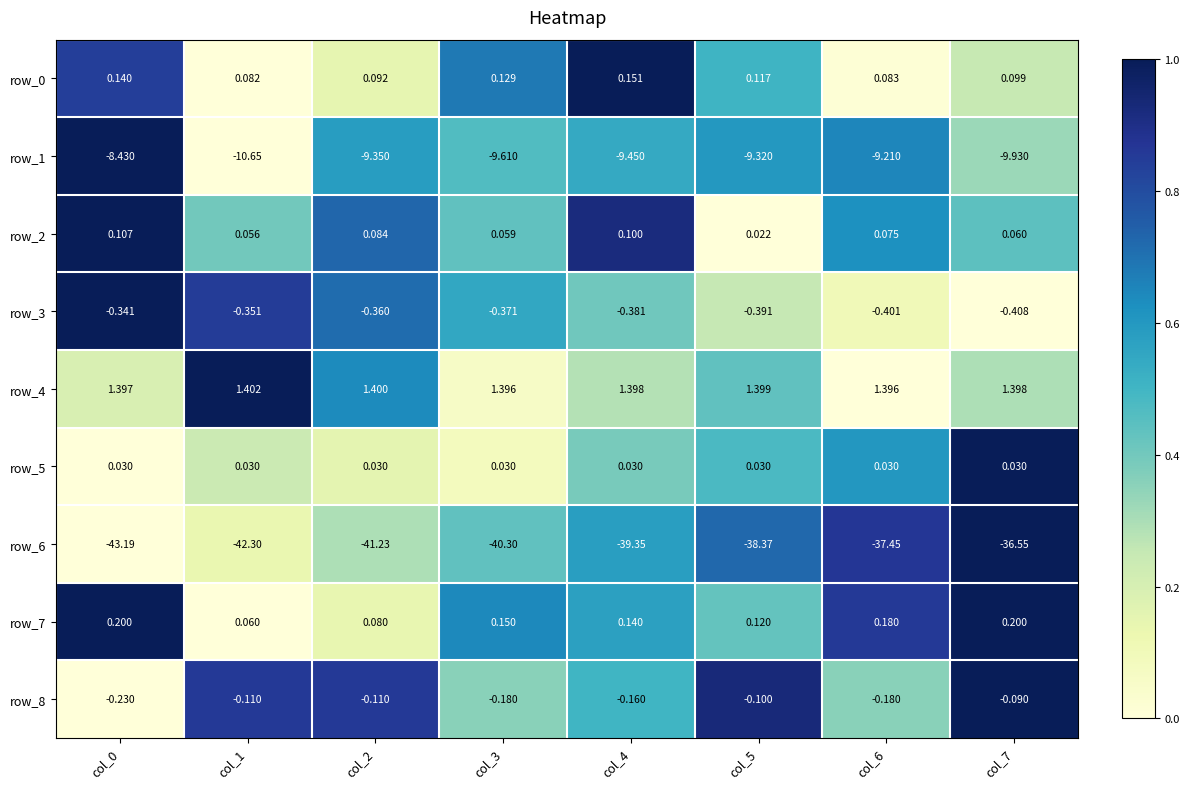

Is the value of row_7 at col_0 greater than the value of row_2 at col_2?

Yes